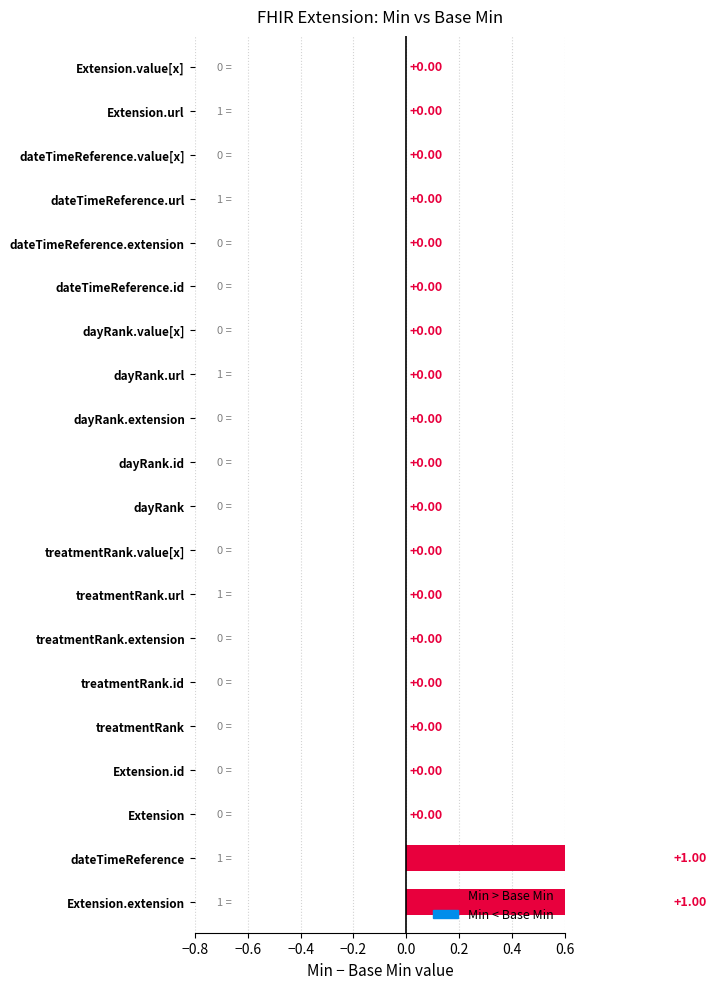

How many values are above zero?

2